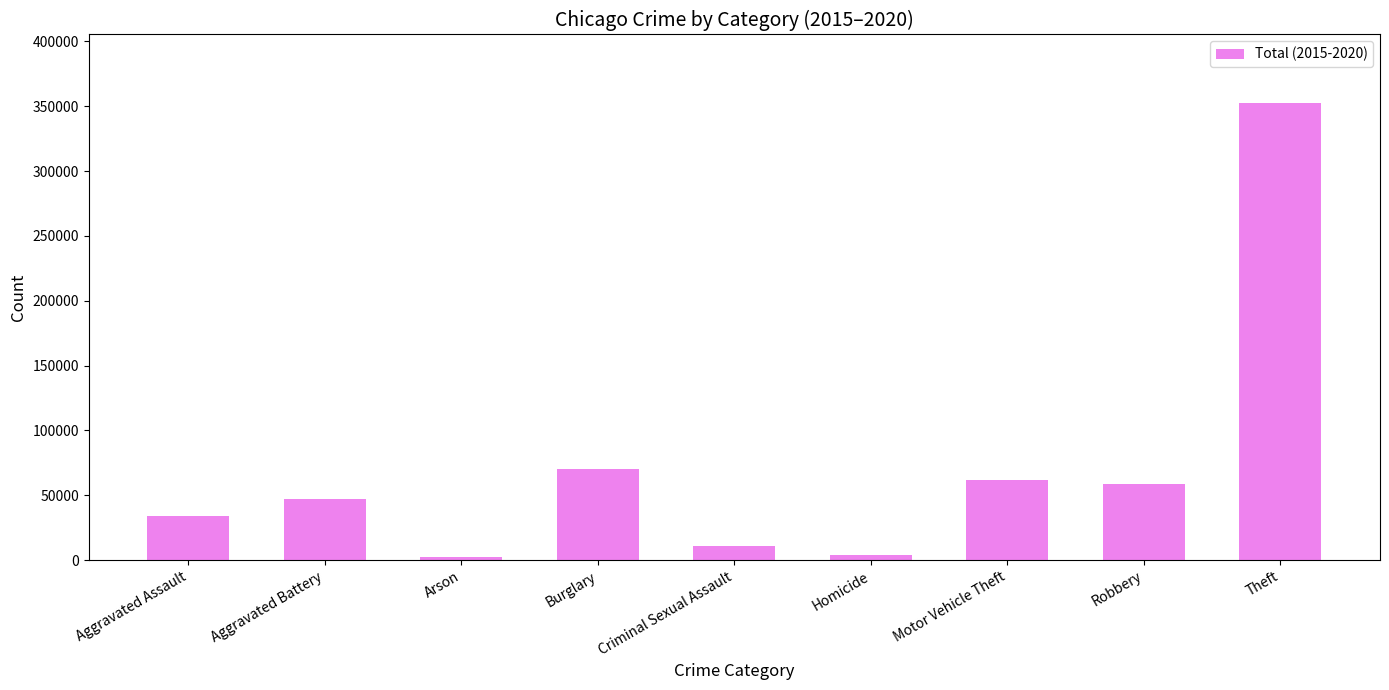

What is the change in value from Criminal Sexual Assault to Motor Vehicle Theft?

+50651